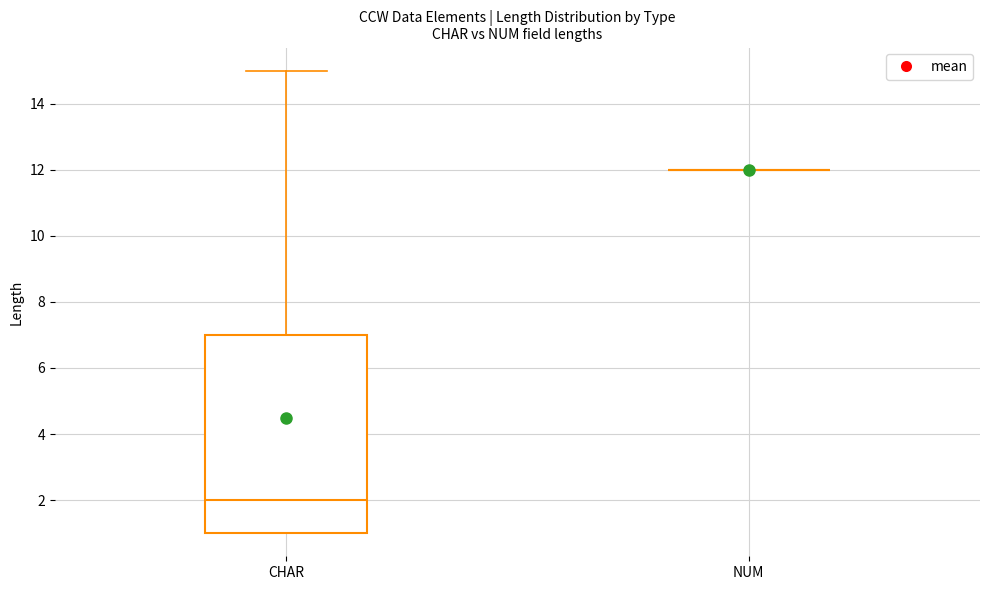

Reading left to right, read every box against the y-axis: the position of its median line, the range the box covers, and the ends of its whiskers. The values are not printed on the chart, so give them approximately, as read against the axis.

CHAR: median 2, box 1 to 7, whiskers 1 to 15
NUM: box collapsed to a line at 12, whiskers 12 to 12